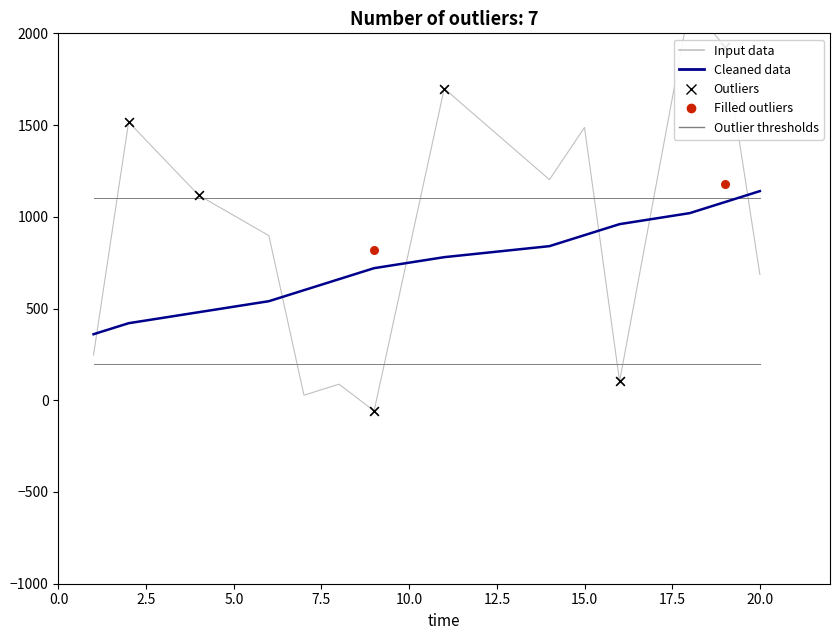

Which has a higher value, 8 or 18?

18